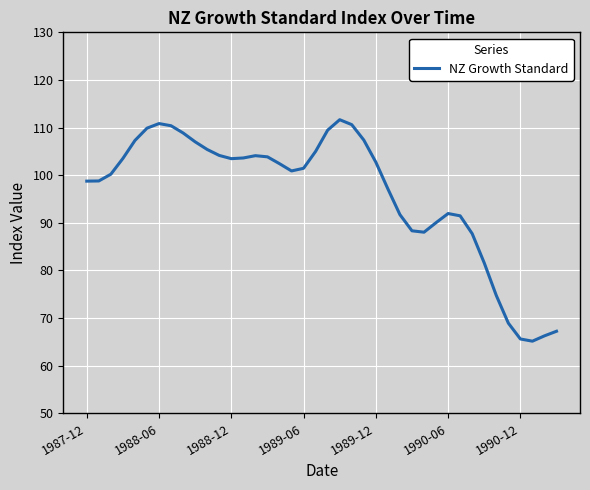

What is the difference between the maximum and minimum values?

46.5